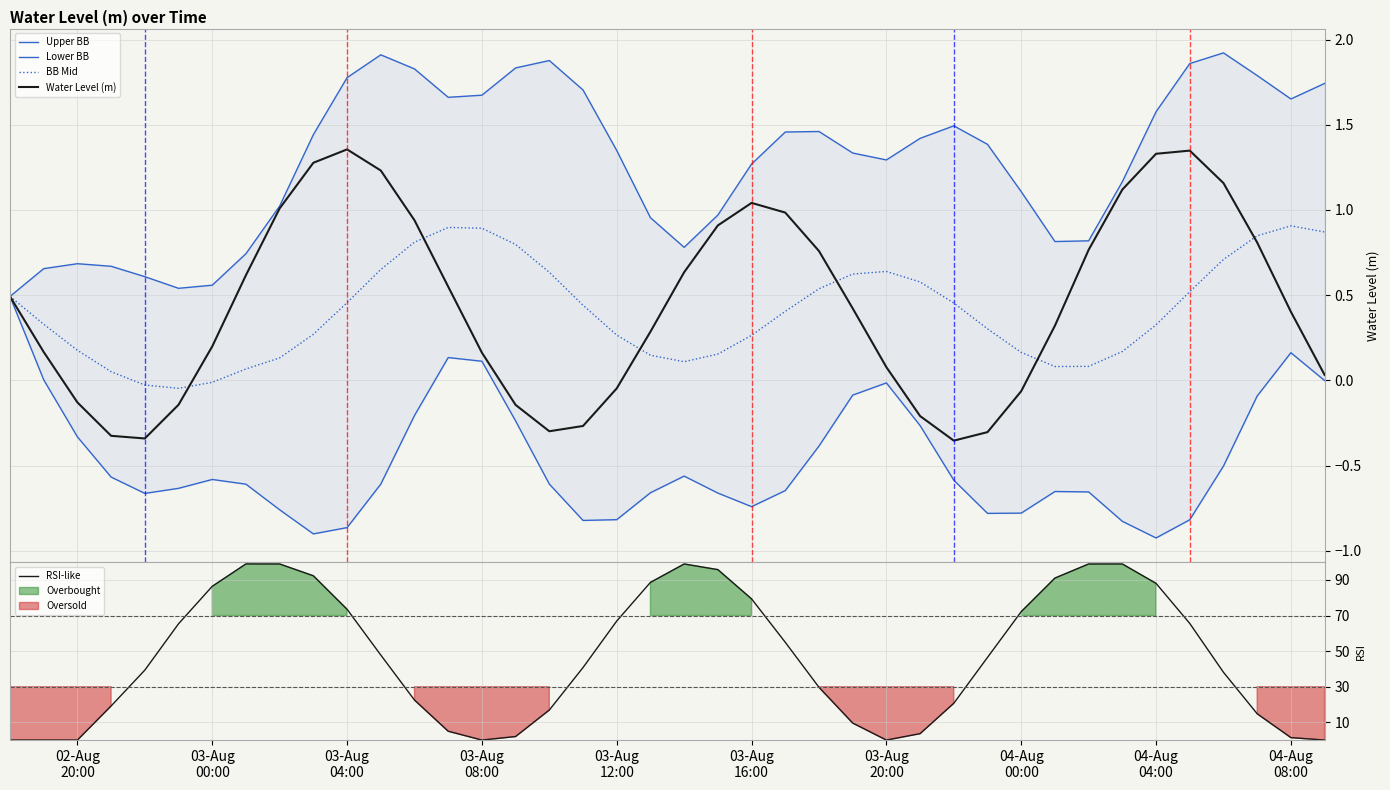

How many intersections are there between Lower BB and RSI-like?

3